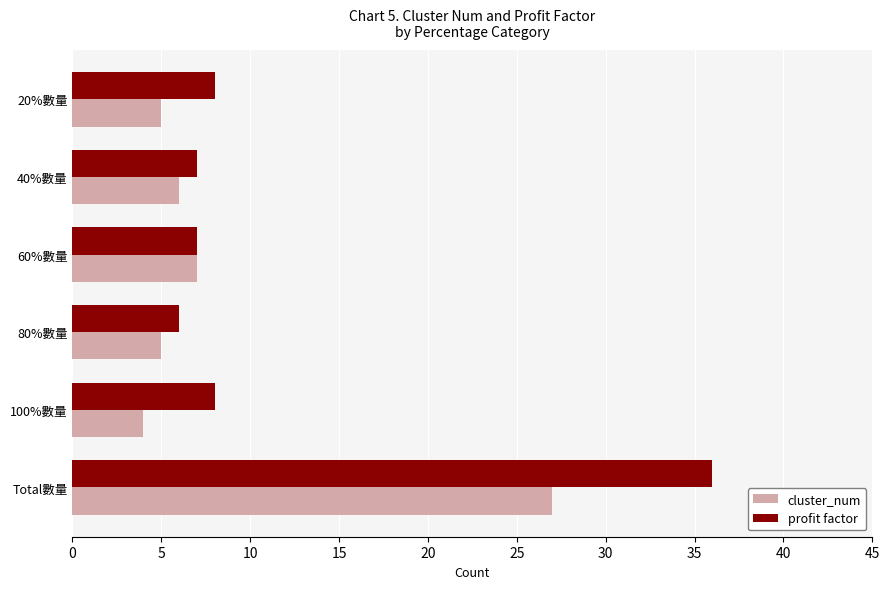

What is the total value across all series at 80%數量?

11